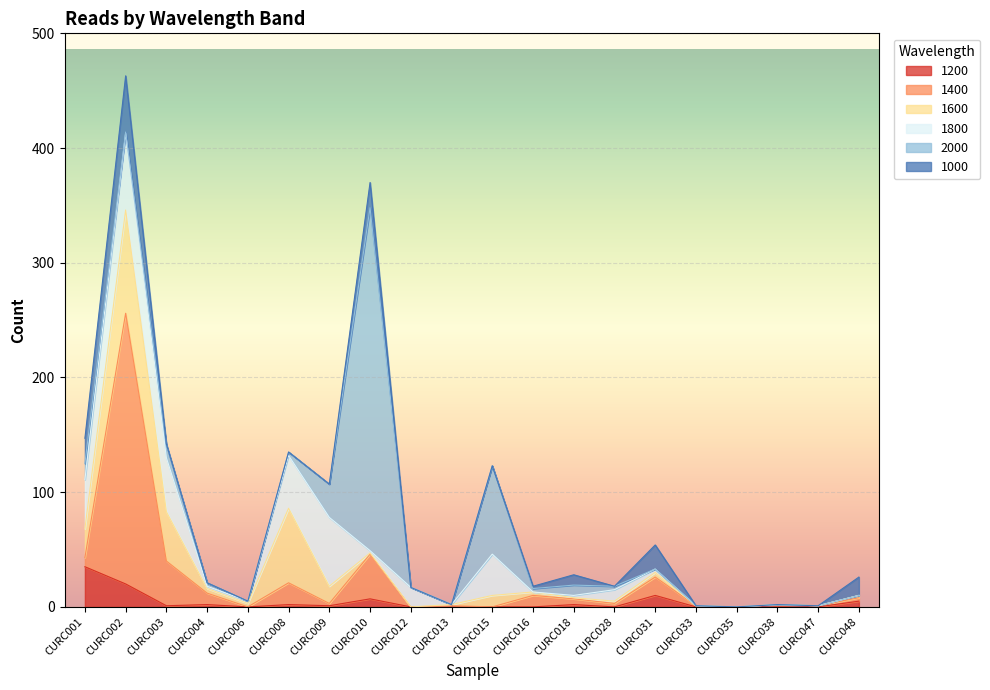

What is the maximum value for 1600?

90